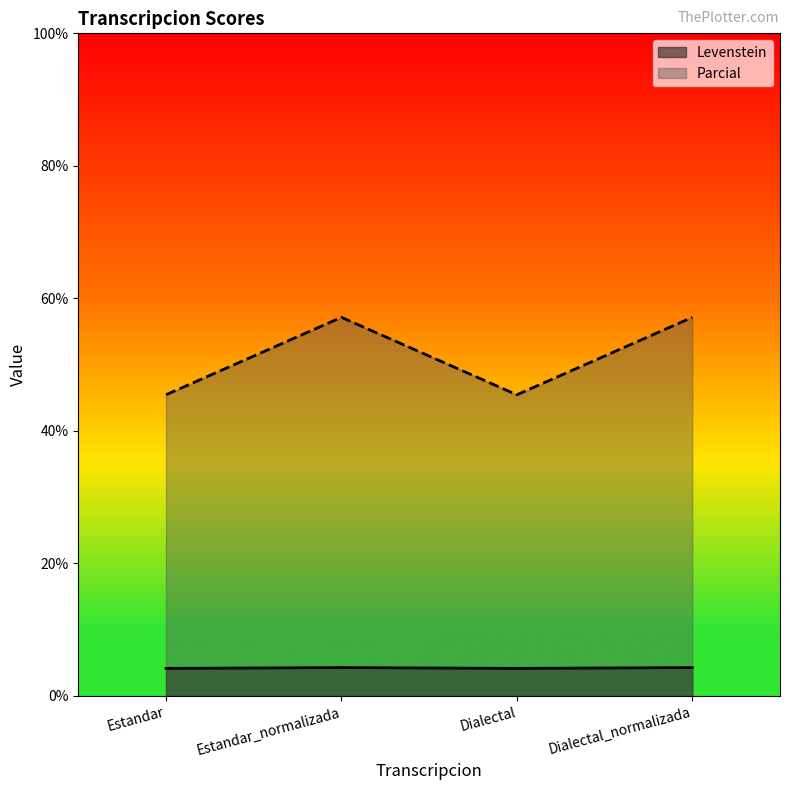

True or false: Levenstein has more than 0 interior local peaks.

True